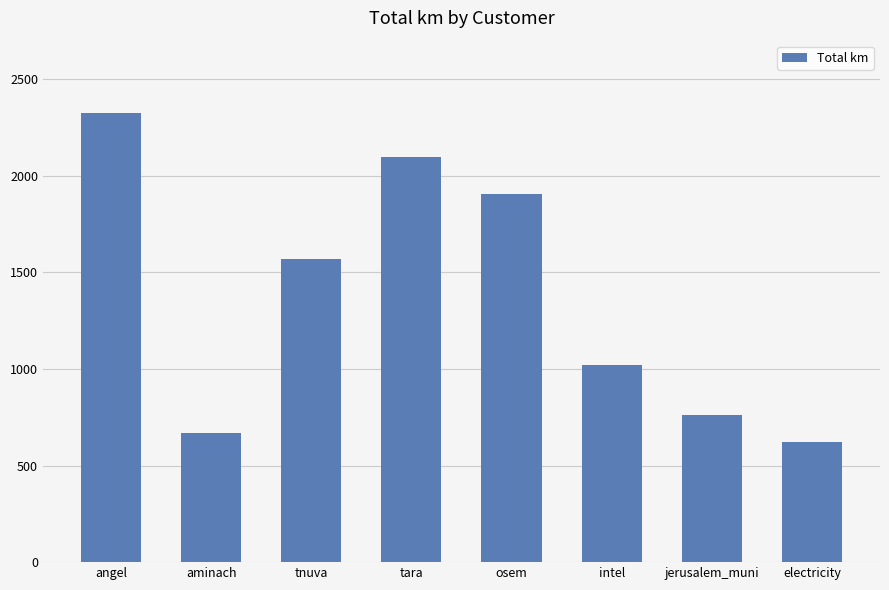

How many bars are there in total?

8